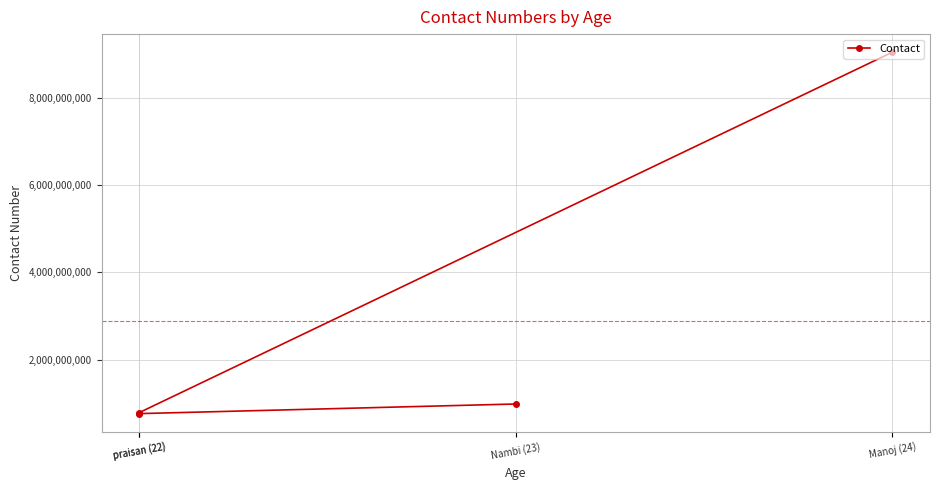

What is the greatest value displayed?

9042212112